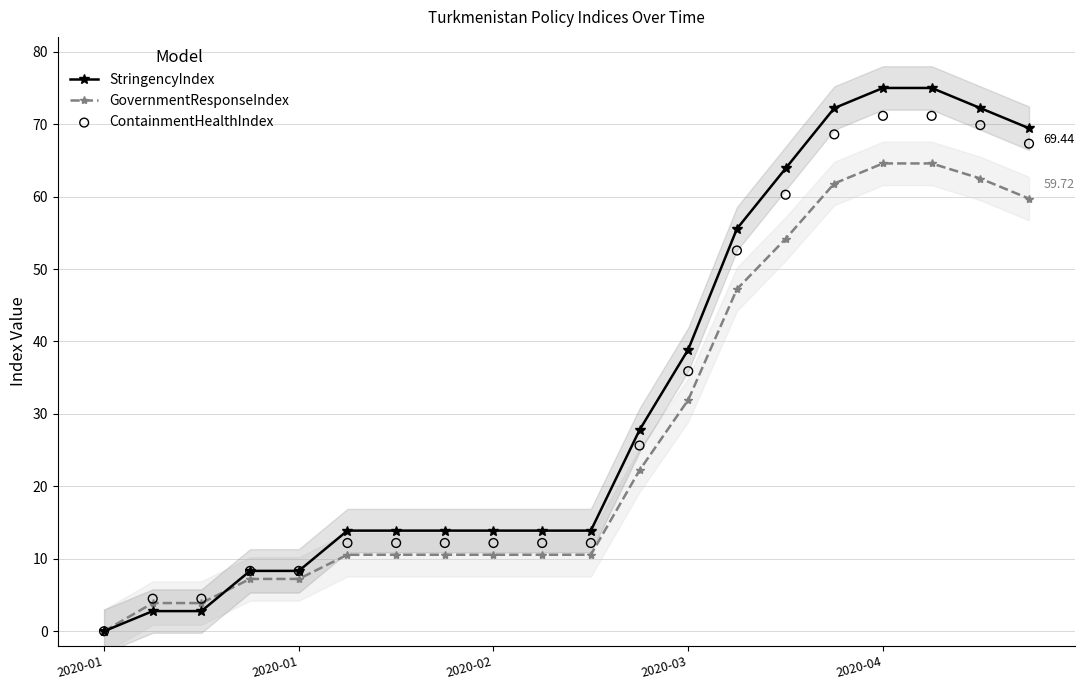

What are all the series names shown in the legend?

StringencyIndex, GovernmentResponseIndex, ContainmentHealthIndex